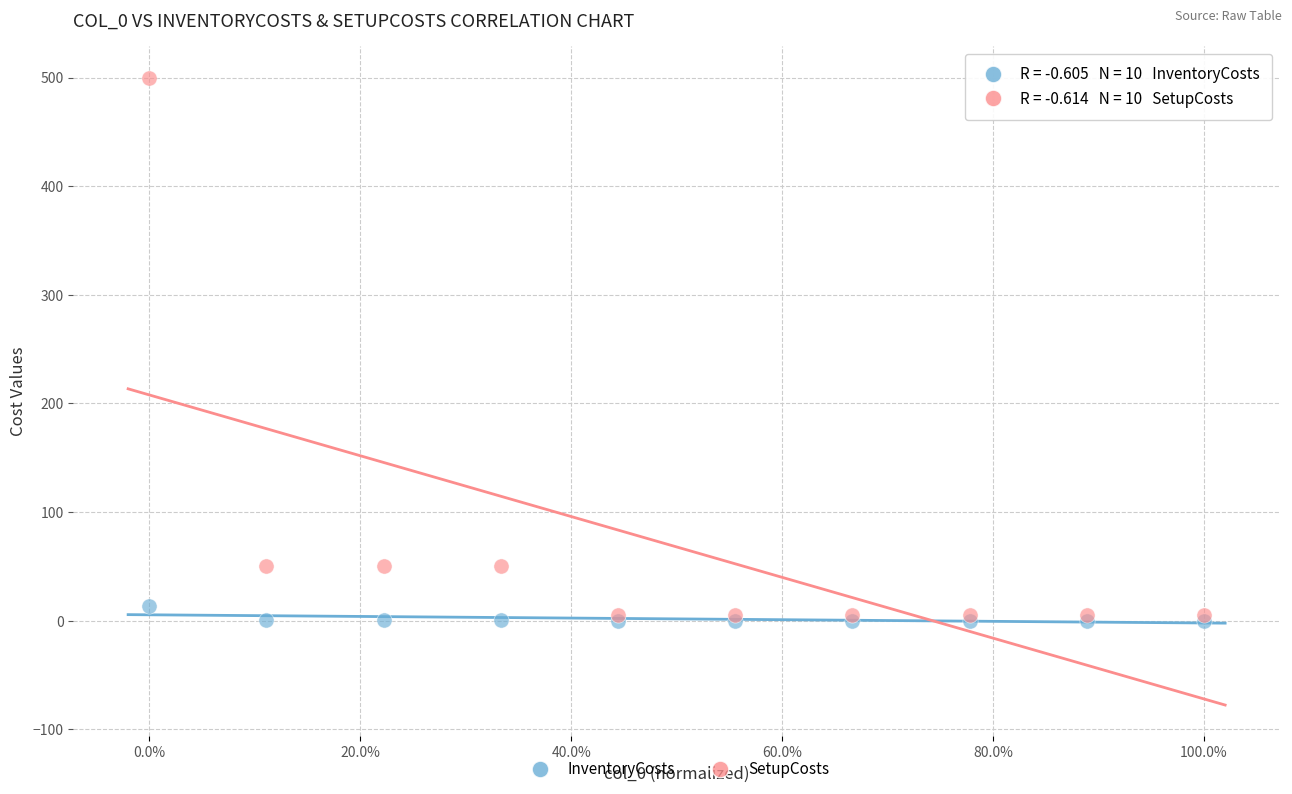

What are all the series names shown in the legend?

InventoryCosts, SetupCosts